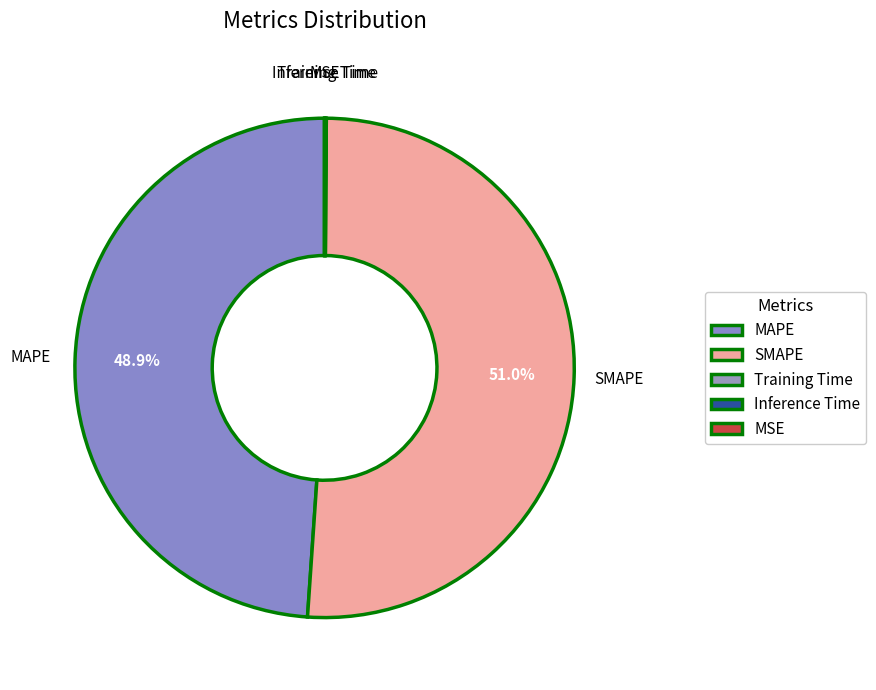

What is the ratio of the value at MAPE to the value at SMAPE?

1.0